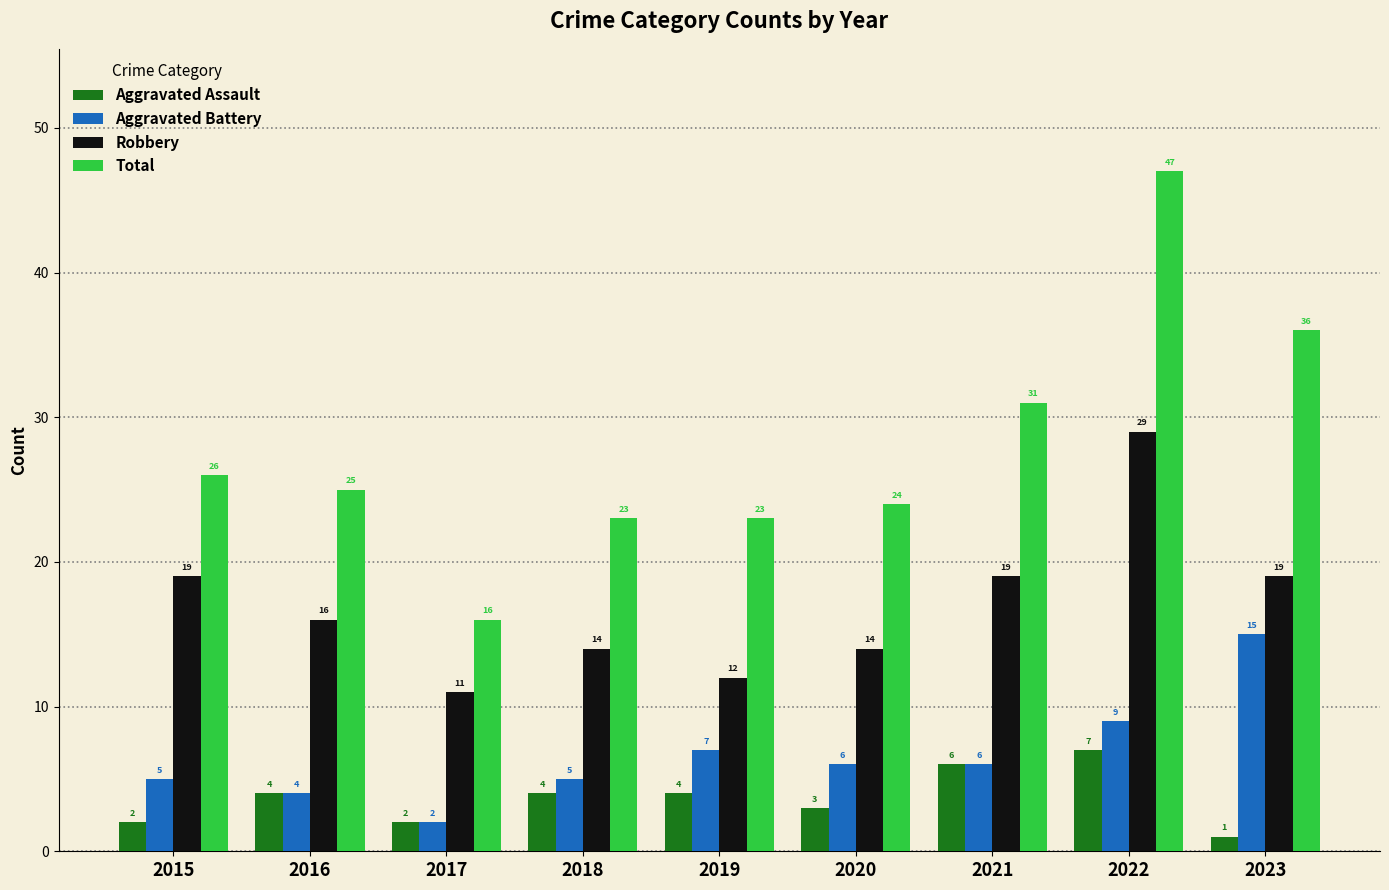

Read the Total value at 2015, to the nearest 5.

25